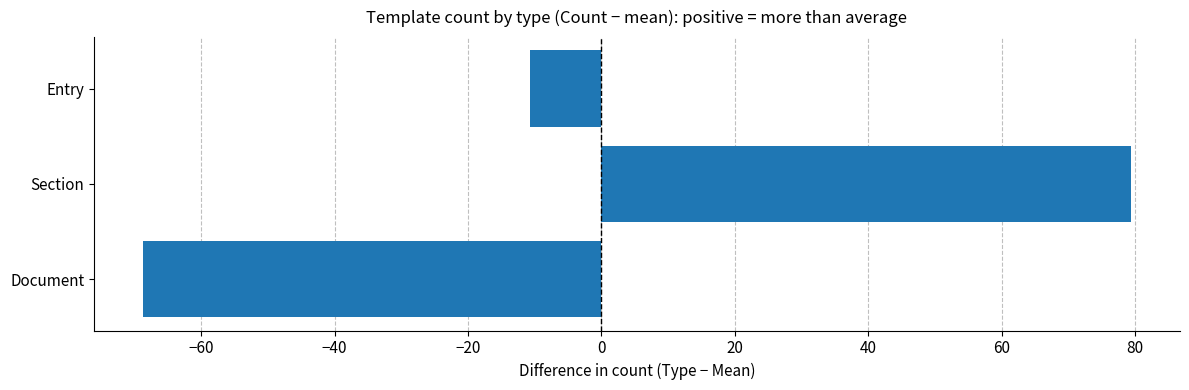

Reading top to bottom, extract all data points from this chart.

Entry=-10.7	Section=79.3	Document=-68.7